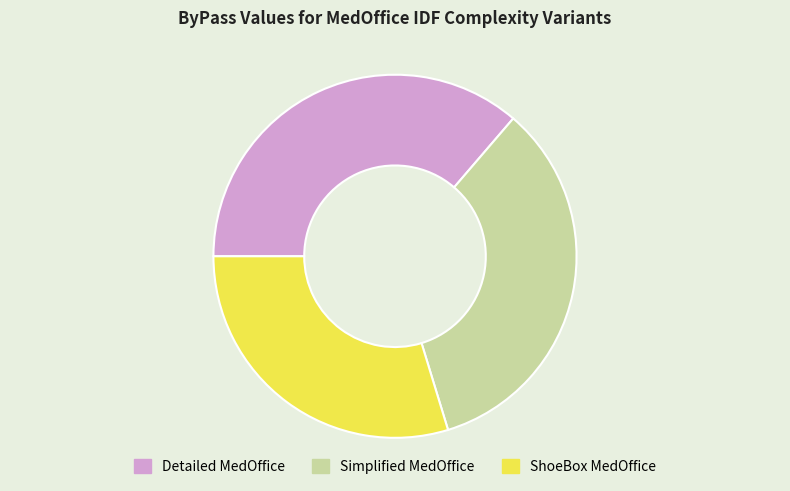

Approximately how many times larger is the value at Simplified MedOffice compared to Detailed MedOffice?

0.9